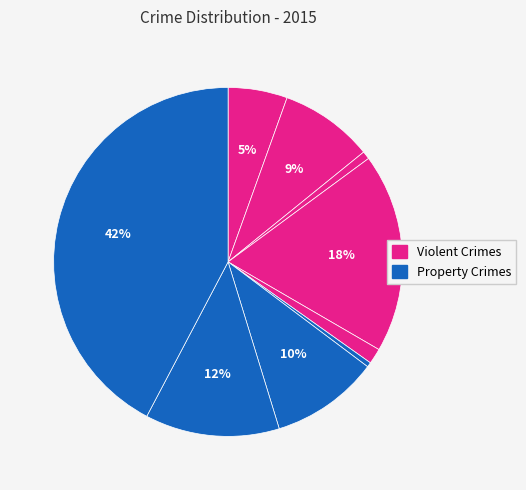

Count the number of slices in the pie.

9